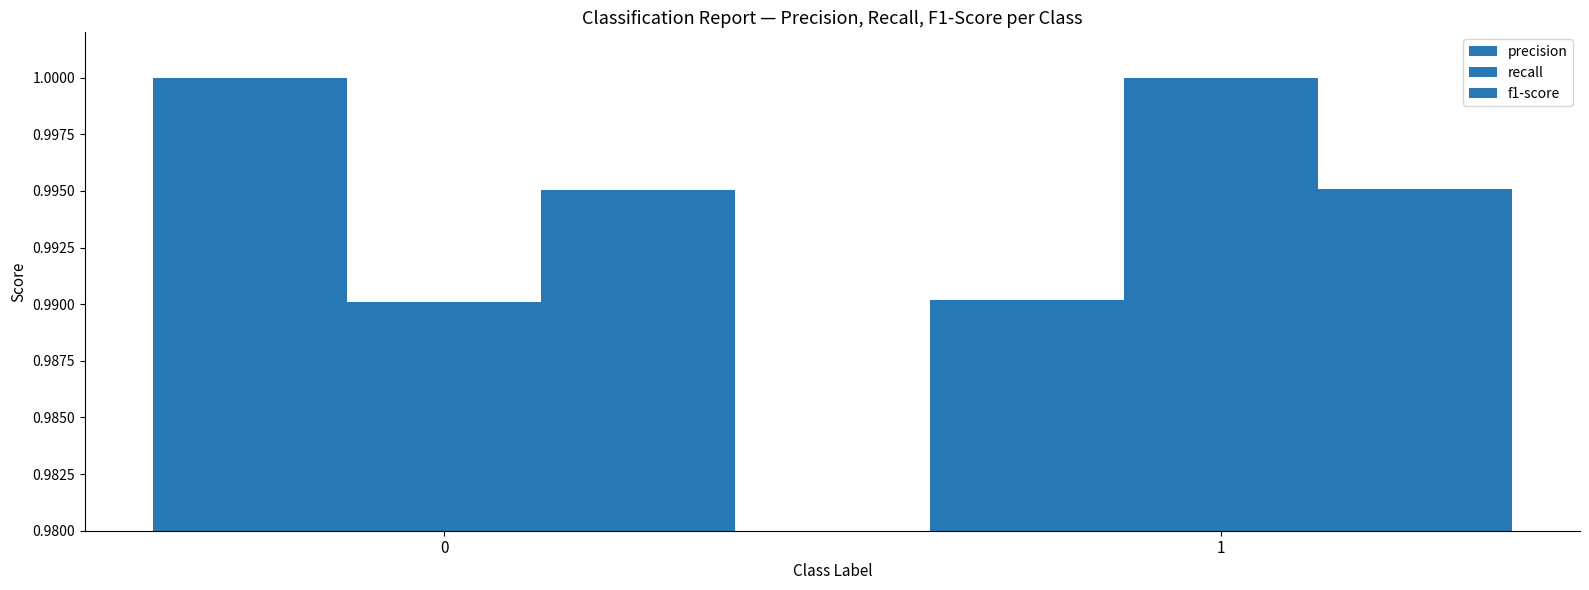

How many series are shown in this chart?

3